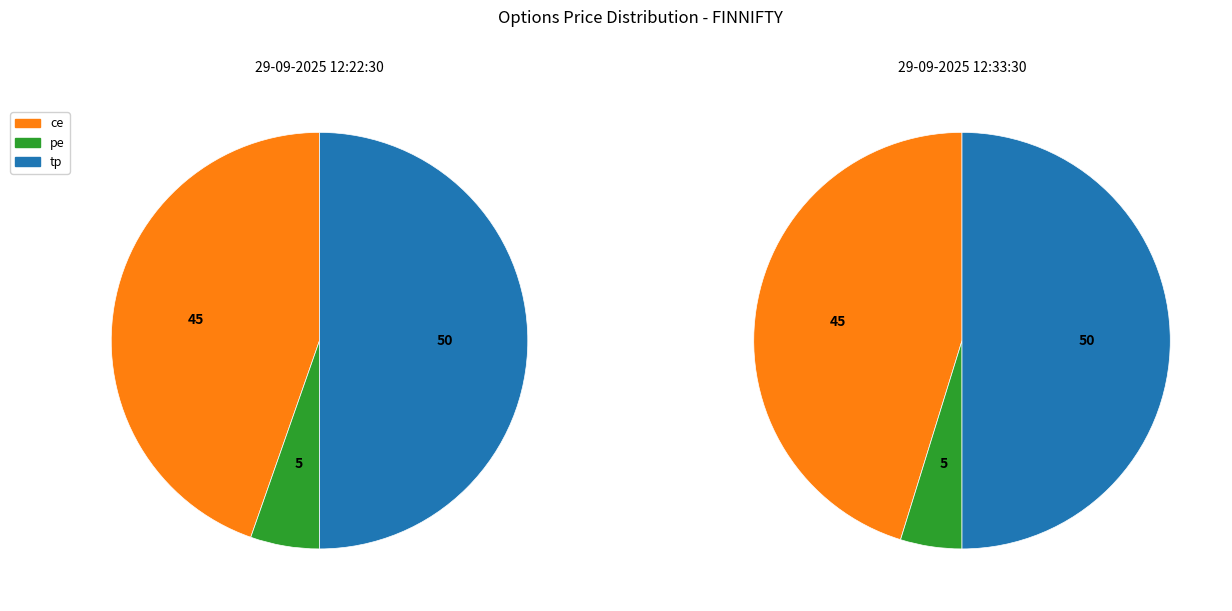

Rank the categories by ce value from highest to lowest.

29-09-2025 12:33:30, 29-09-2025 12:22:30